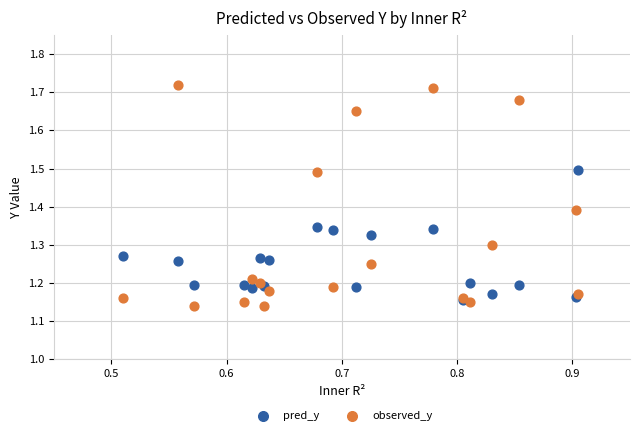

What are all the series names shown in the legend?

pred_y, observed_y